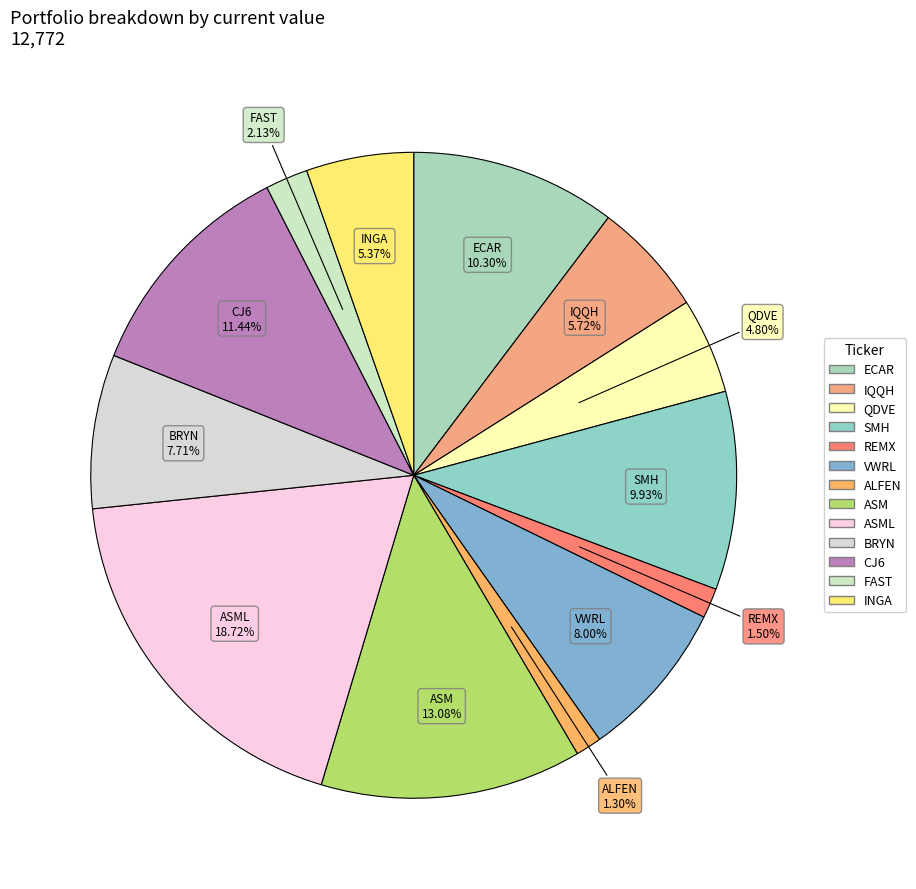

To the nearest percent, what is the difference between the BRYN and ECAR slice percentages?

3%